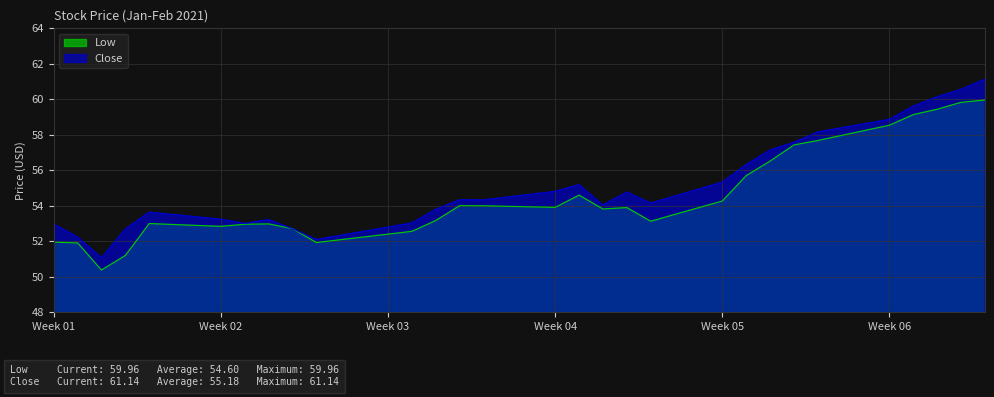

In Close, how many points are lower than both neighbors (excluding endpoints)?

6